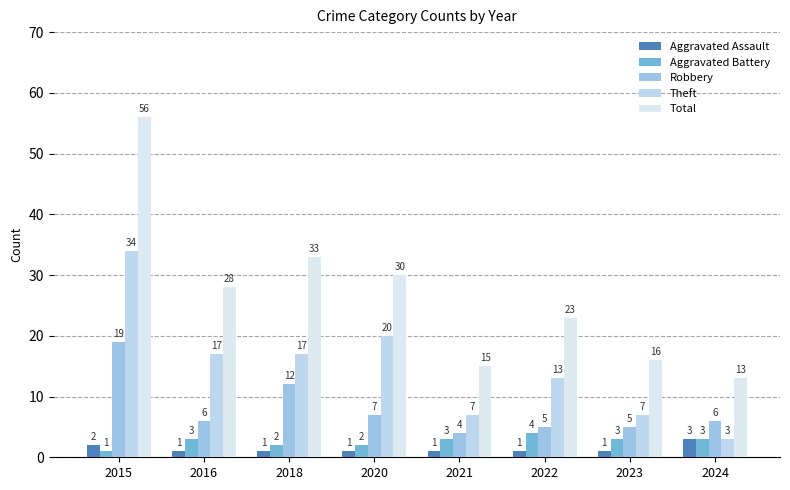

At which category is the sum across all series the highest?

2015